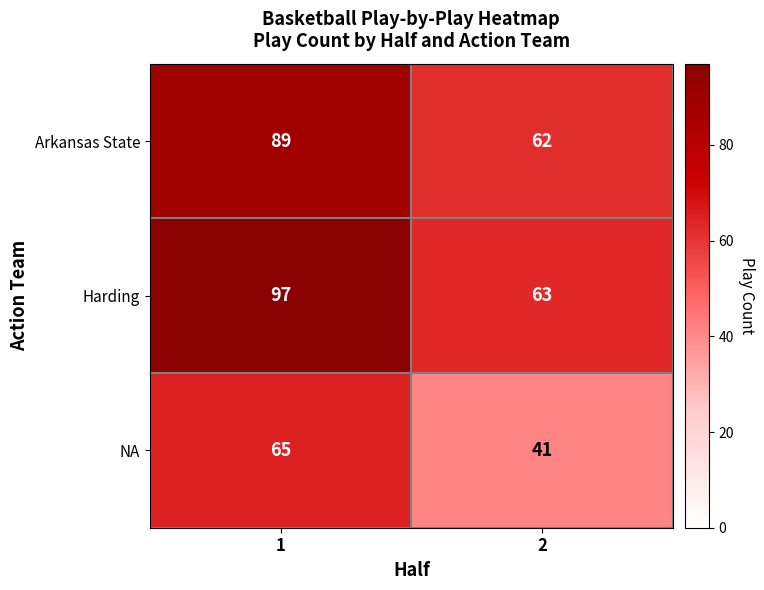

What is the difference between the maximum and minimum values in the NA series?

24